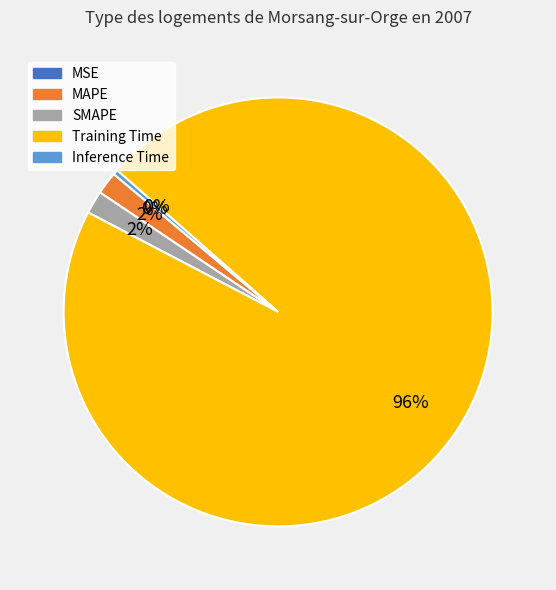

The Training Time slice represents 96% of the pie. True or false?

True